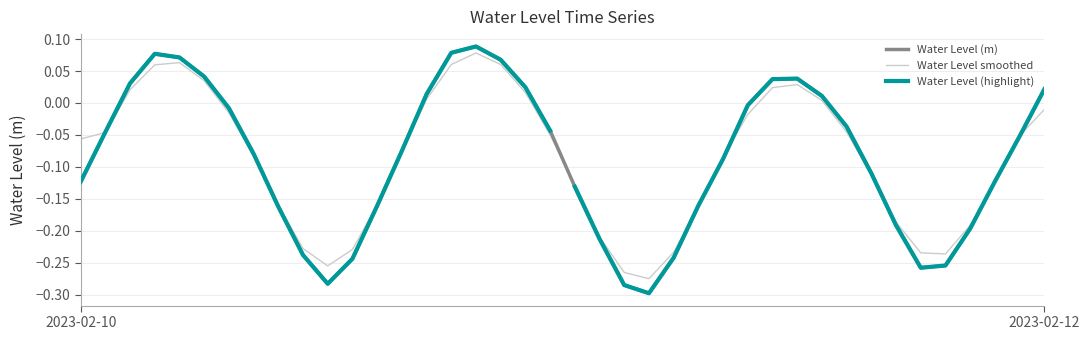

Reading left to right, extract all data points from this chart.

-0.1	-0.0	0.0	0.1	0.1	0.0	-0.0	-0.1	-0.2	-0.2	-0.3	-0.2	-0.2	-0.1	0.0	0.1	0.1	0.1	0.0	-0.0	-0.1	-0.2	-0.3	-0.3	-0.2	-0.2	-0.1	-0.0	0.0	0.0	0.0	-0.0	-0.1	-0.2	-0.3	-0.3	-0.2	-0.1	-0.1	0.0